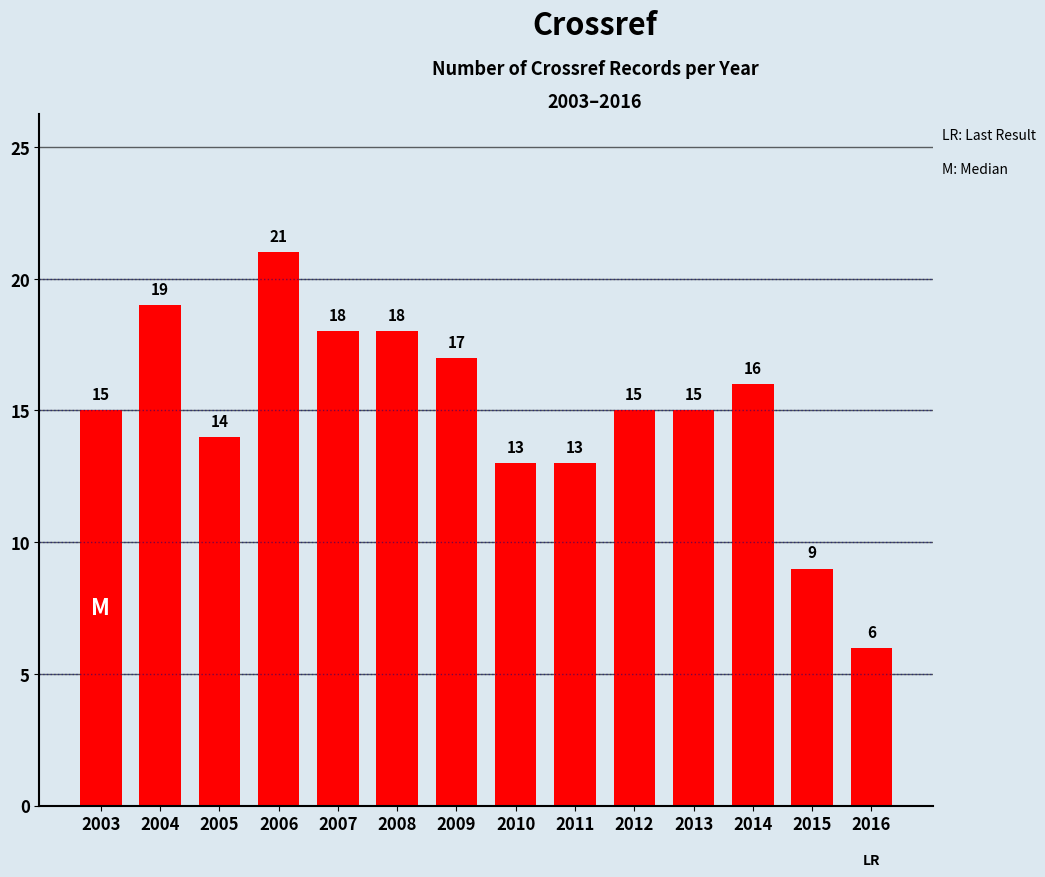

Reading right to left, transcribe all the data shown in this chart.

6	9	16	15	15	13	13	17	18	18	21	14	19	15